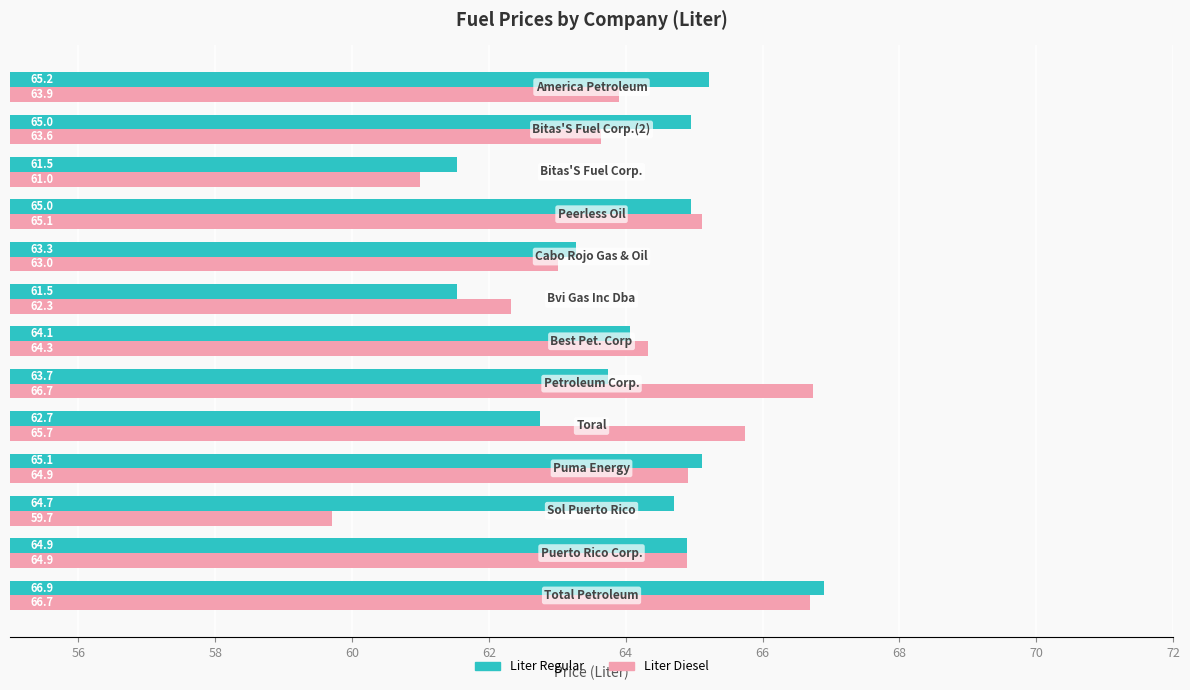

At how many categories does at least one series exceed 62?

12